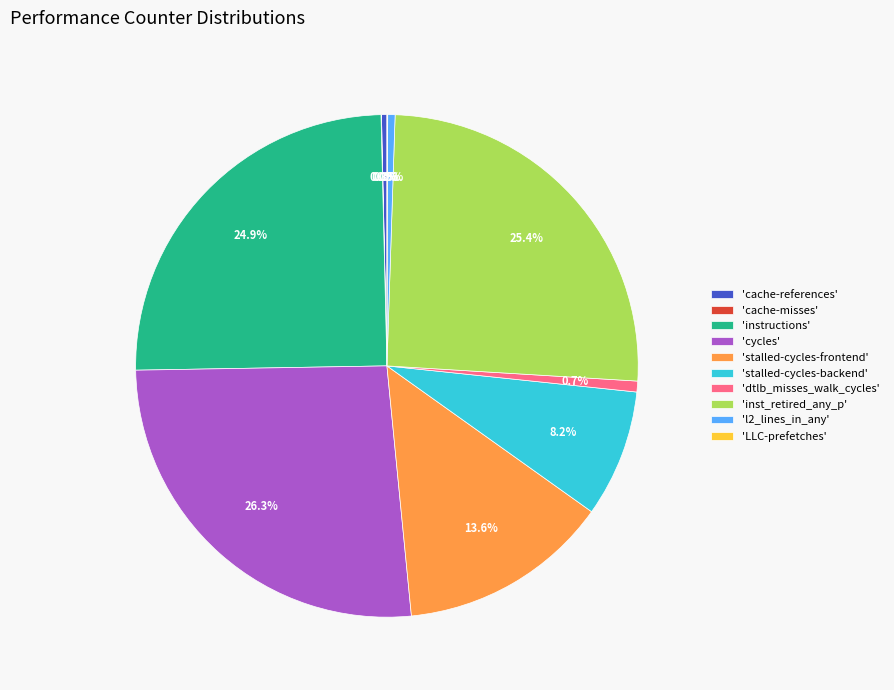

Is there any slice that represents more than half of the pie?

No